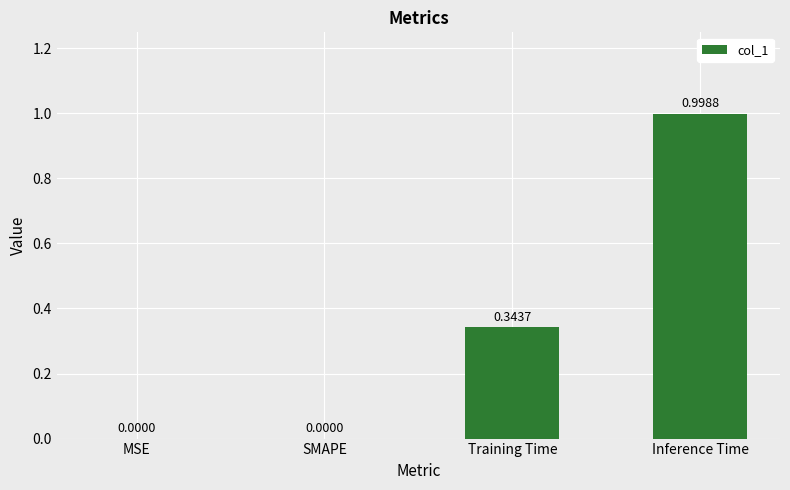

Is it true that the value at MSE is 0.0?

True